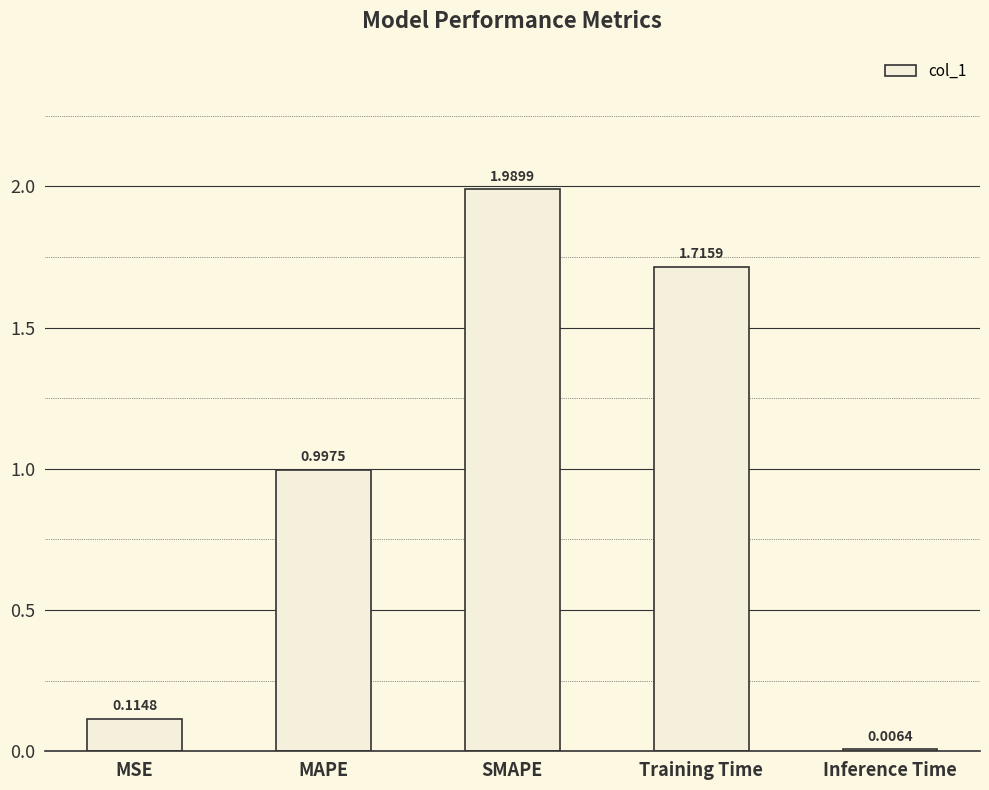

What is the sum of the values at Inference Time and MAPE?

1.0